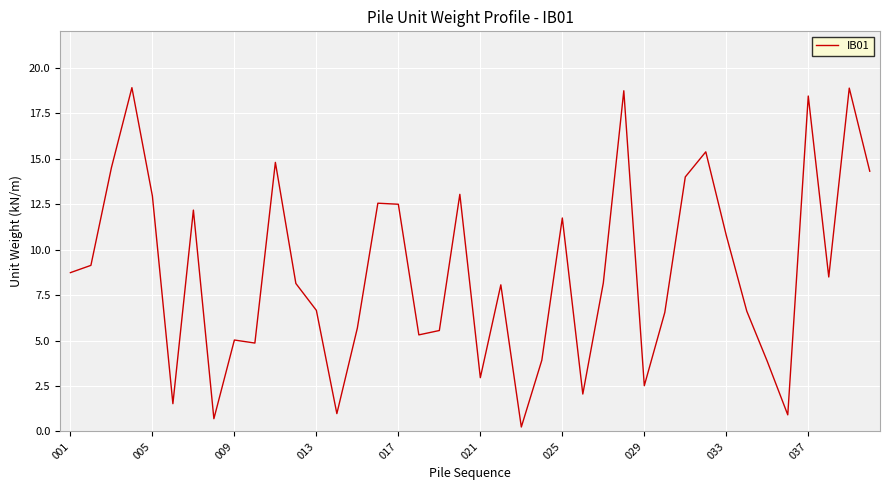

What is the greatest value displayed?

18.9